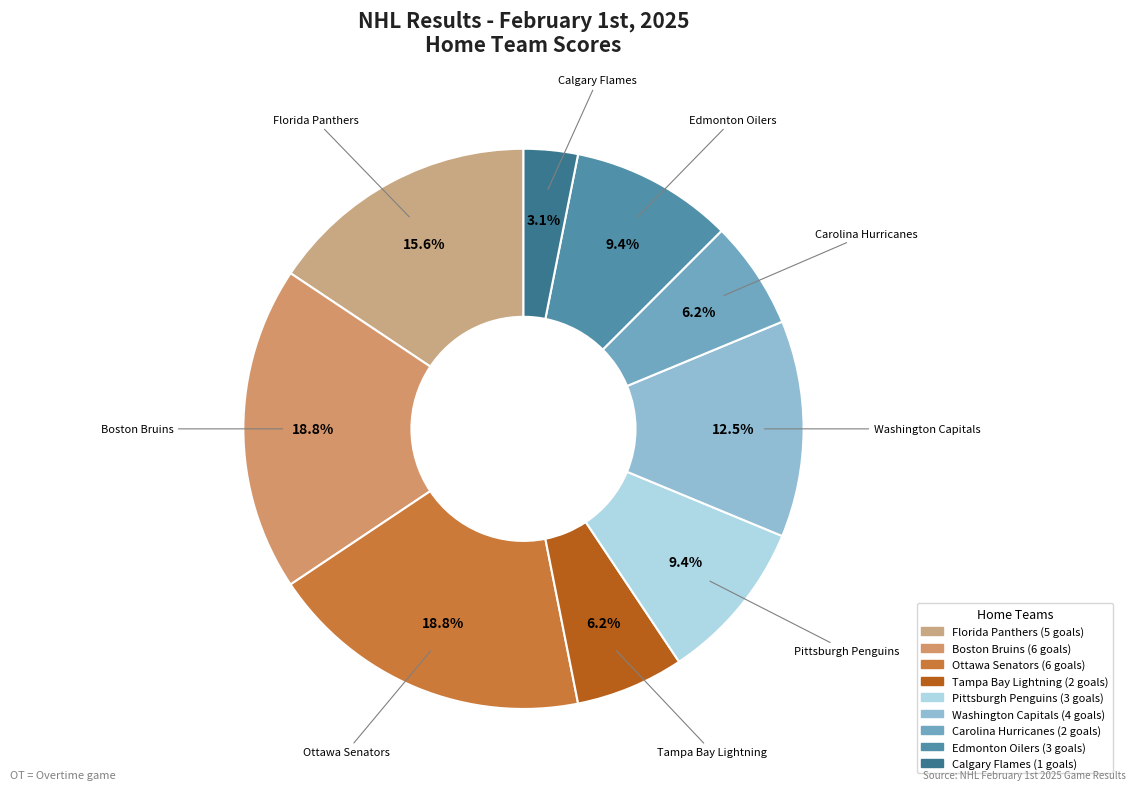

Approximately how many times larger is the value at Florida Panthers compared to Pittsburgh Penguins?

1.7